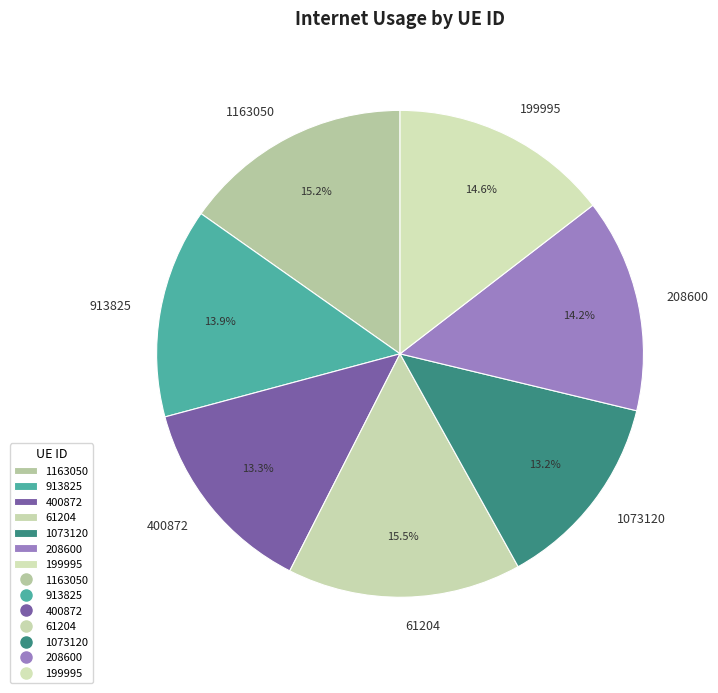

To the nearest percent, what is the combined percentage of 199995 and 400872?

28%